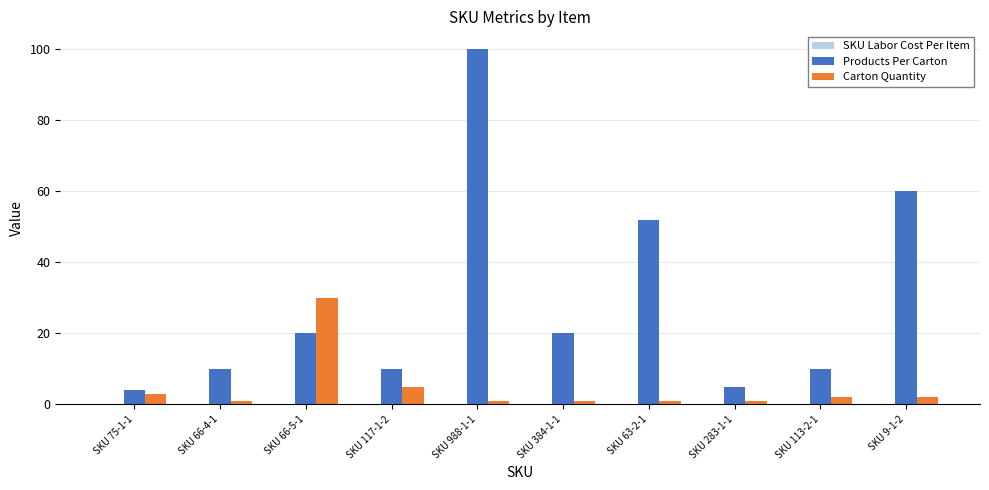

Between SKU 66-5-1 and SKU 988-1-1, which series saw the biggest shift?

Products Per Carton